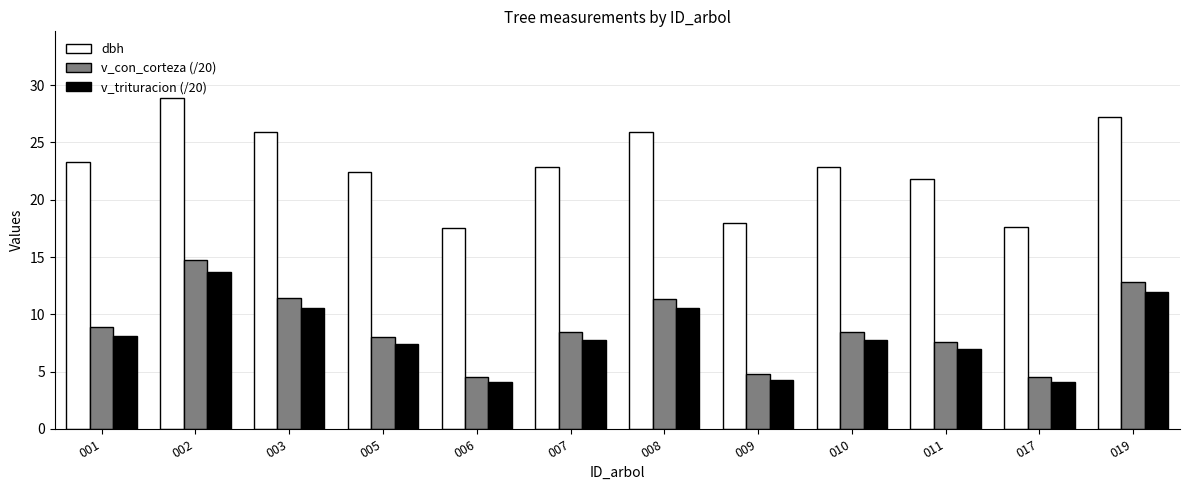

Reading right to left, what are all the values shown in this chart?

dbh: 019=27.3	017=17.6	011=21.8	010=22.9	009=18.0	008=25.9	007=22.9	006=17.6	005=22.4	003=25.9	002=28.9	001=23.3
v_con_corteza (/20): 019=12.8	017=4.5	011=7.6	010=8.5	009=4.8	008=11.4	007=8.5	006=4.5	005=8.1	003=11.4	002=14.7	001=8.9
v_trituracion (/20): 019=11.9	017=4.1	011=7.0	010=7.8	009=4.3	008=10.6	007=7.8	006=4.1	005=7.4	003=10.6	002=13.7	001=8.1